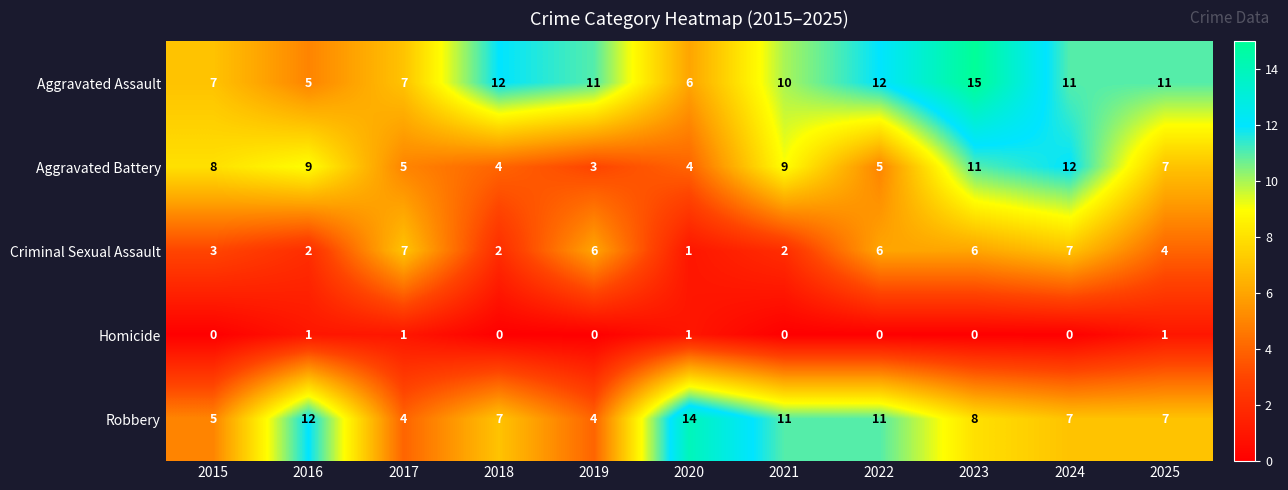

At how many categories does at least one series exceed 13?

2